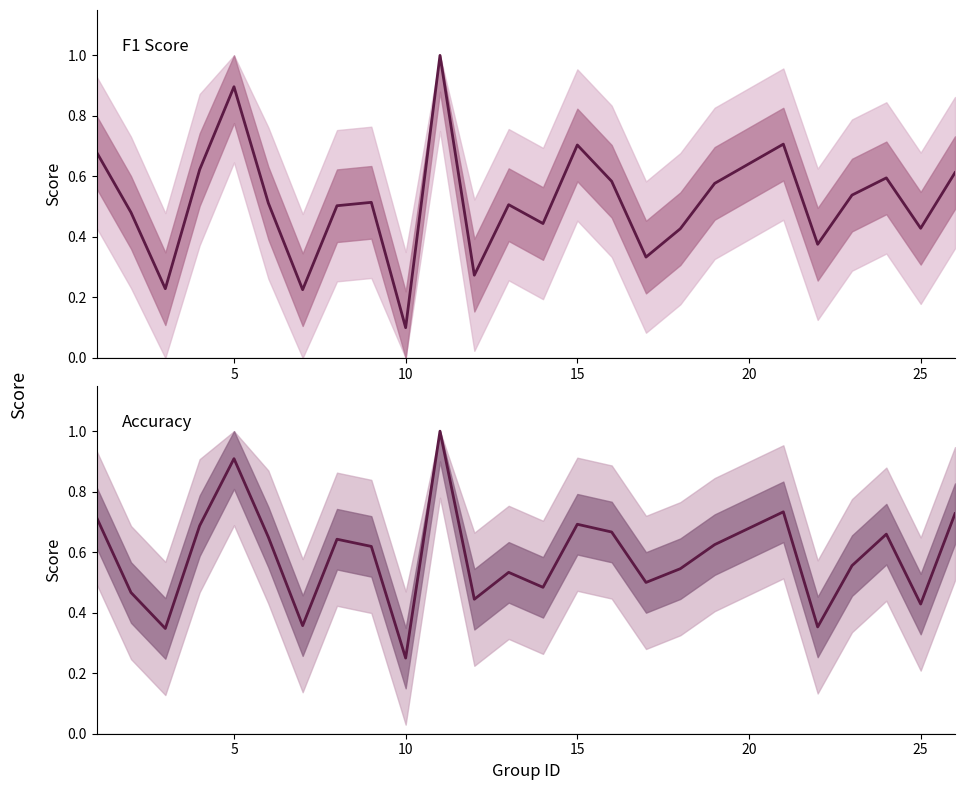

The value of f1 at 15 is 0.2. True or false?

False